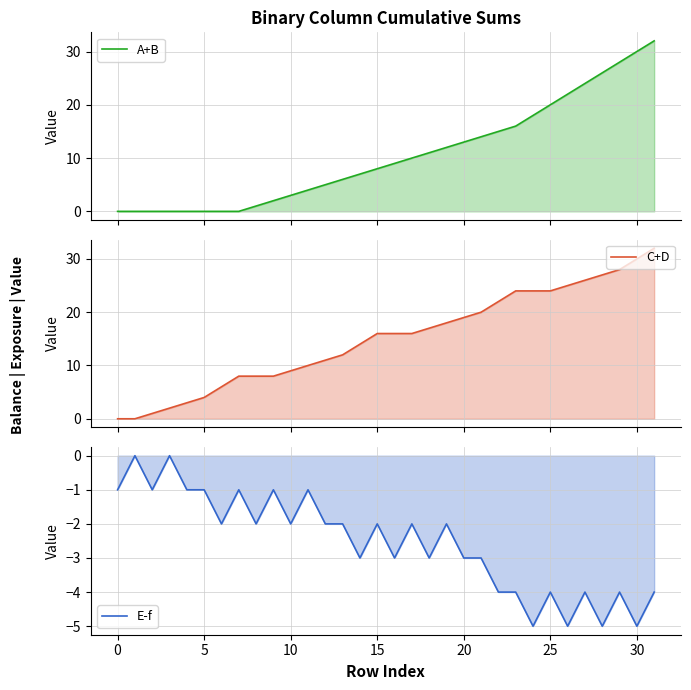

In E-f, how many points are lower than both neighbors (excluding endpoints)?

11